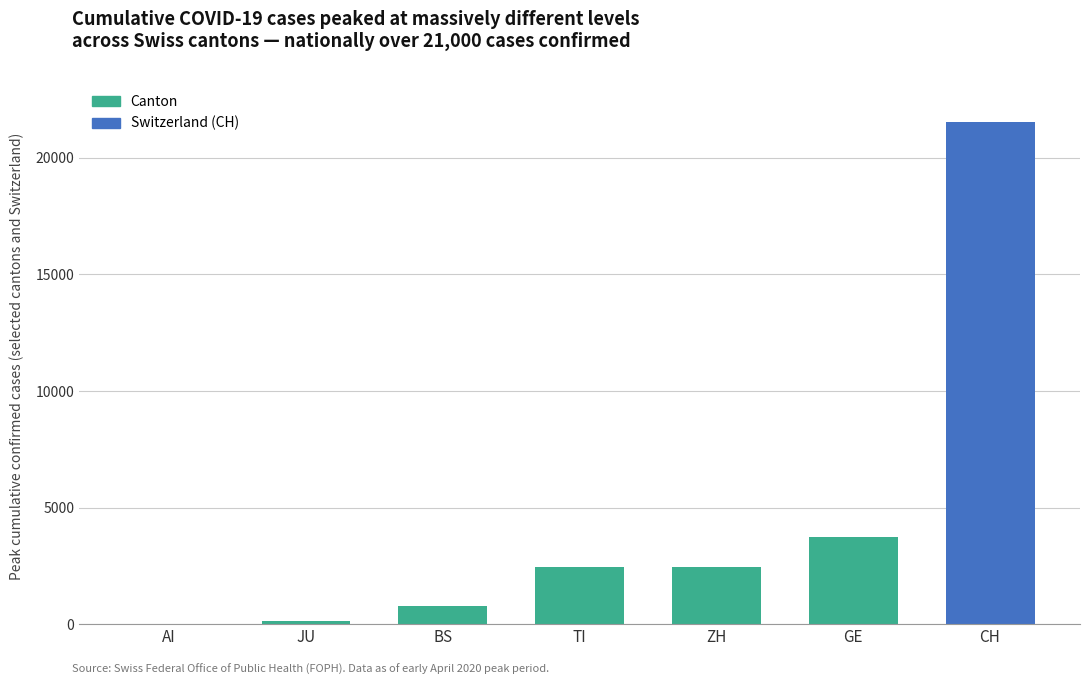

What is the sum of the values at GE and ZH?

6219